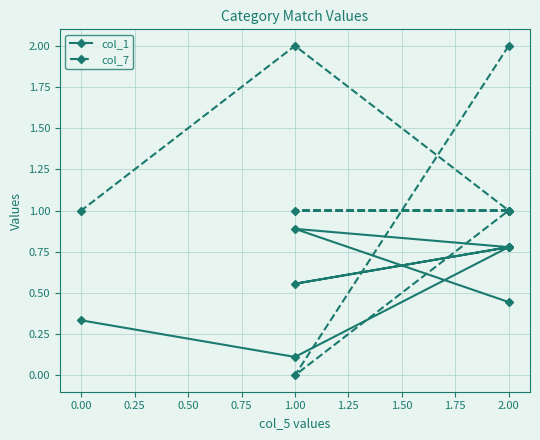

The col_7 series shows 0.4 at 2.00. True or false?

False